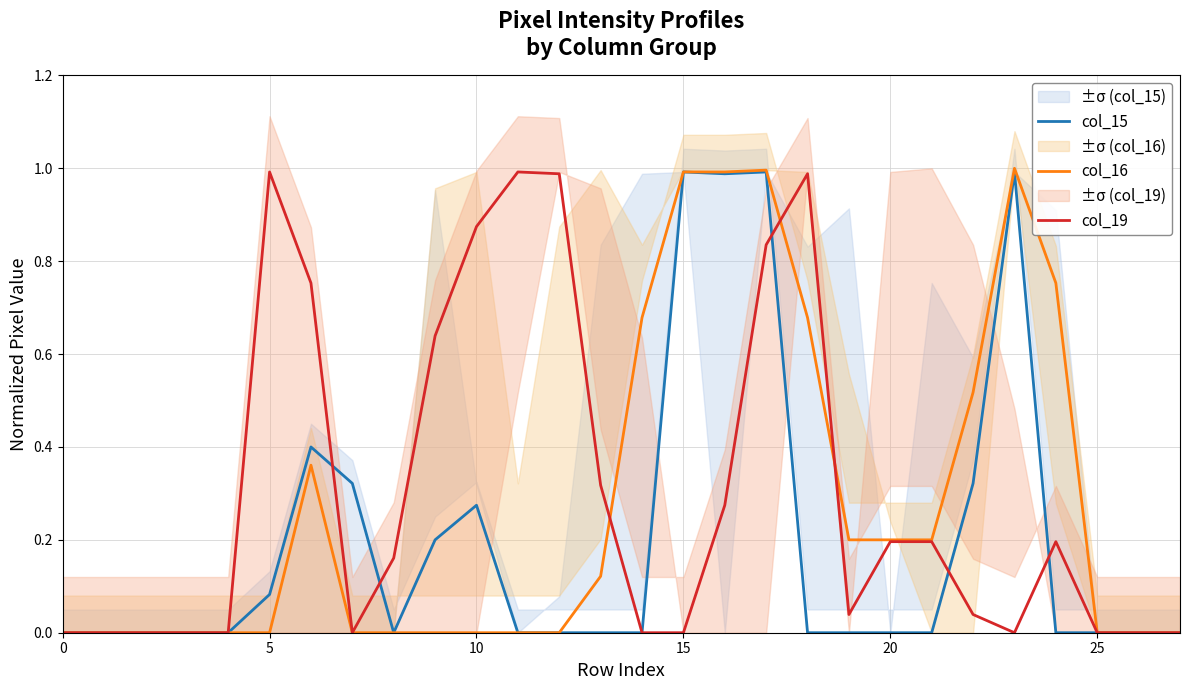

Where is the first local minimum for col_19?

7